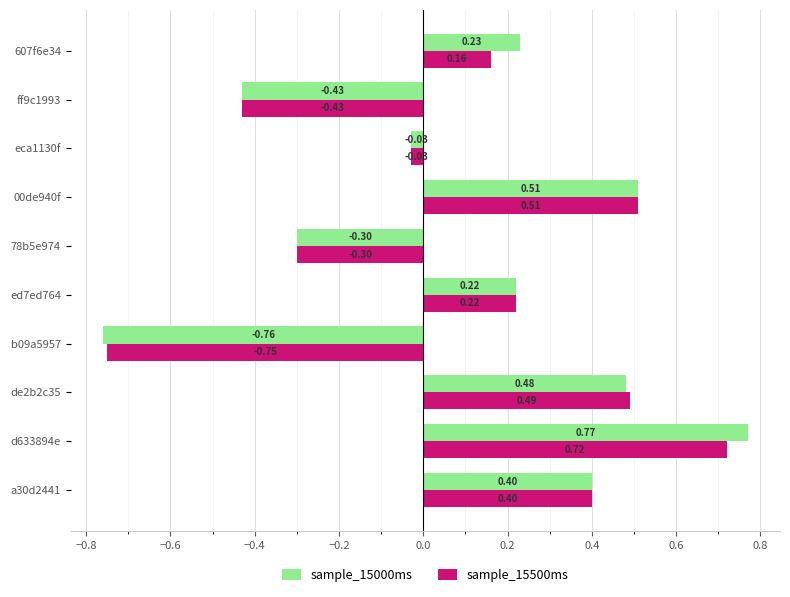

What is the difference between the maximum and minimum values in the sample_15000ms series?

1.5